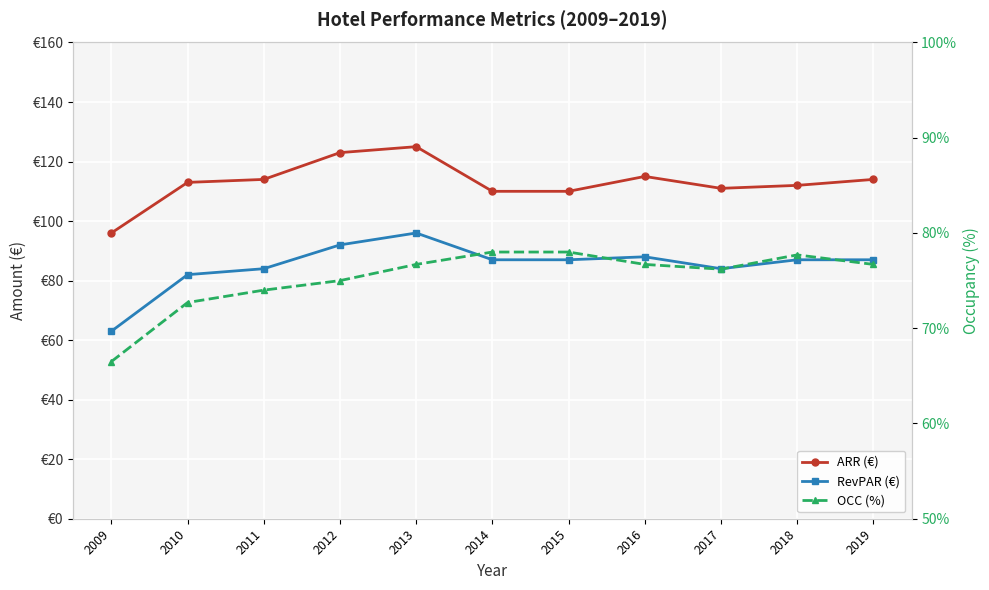

Rank the series by their maximum value, from lowest to highest.

OCC (%), RevPAR (€), ARR (€)